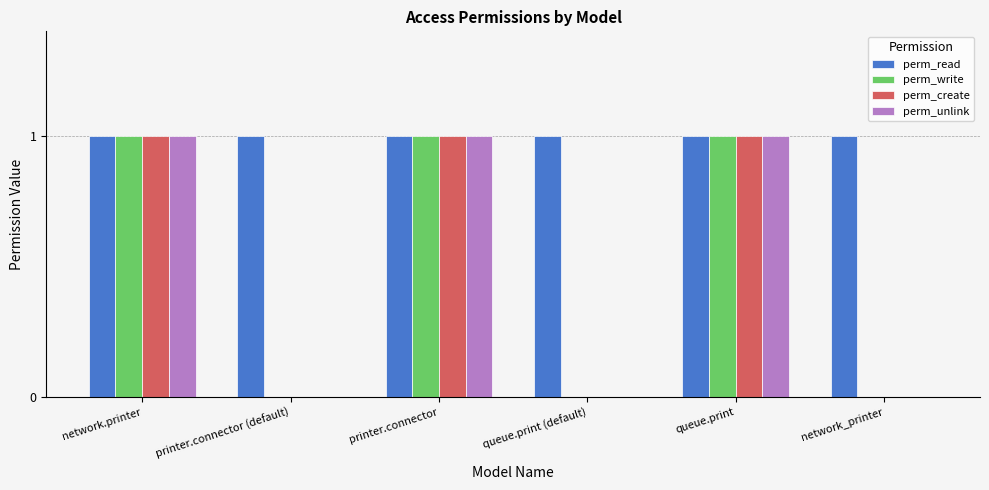

True or false: perm_unlink has a value of 0 at network_printer.

True